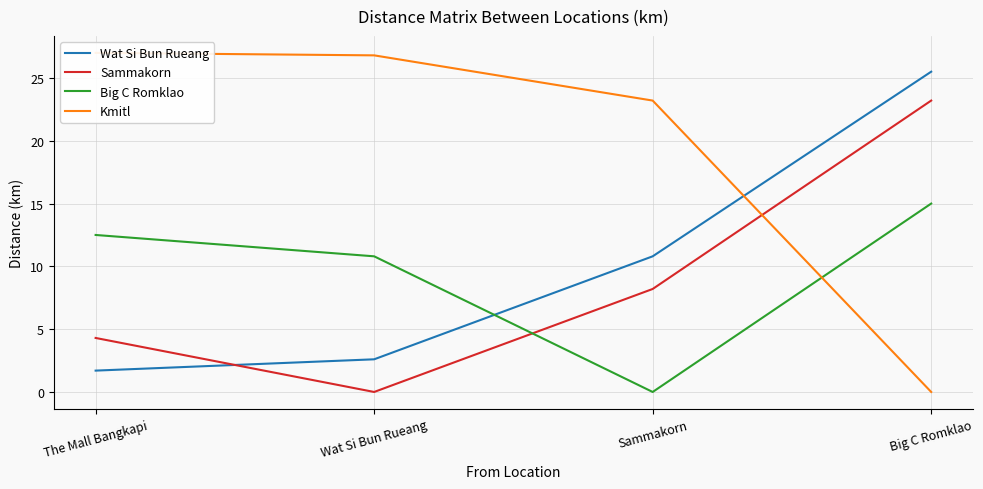

Reading left to right, extract all data points from this chart.

Wat Si Bun Rueang: 1.7	2.6	10.8	25.5
Sammakorn: 4.3	0.0	8.2	23.2
Big C Romklao: 12.5	10.8	0.0	15.0
Kmitl: 27.0	26.8	23.2	0.0